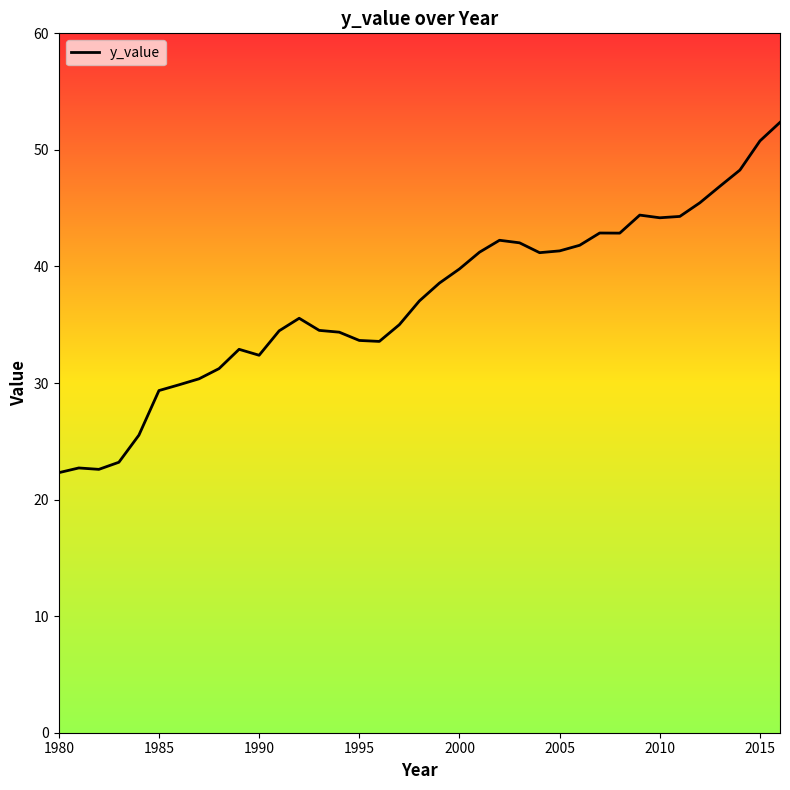

What is the difference between the maximum and minimum values?

30.1